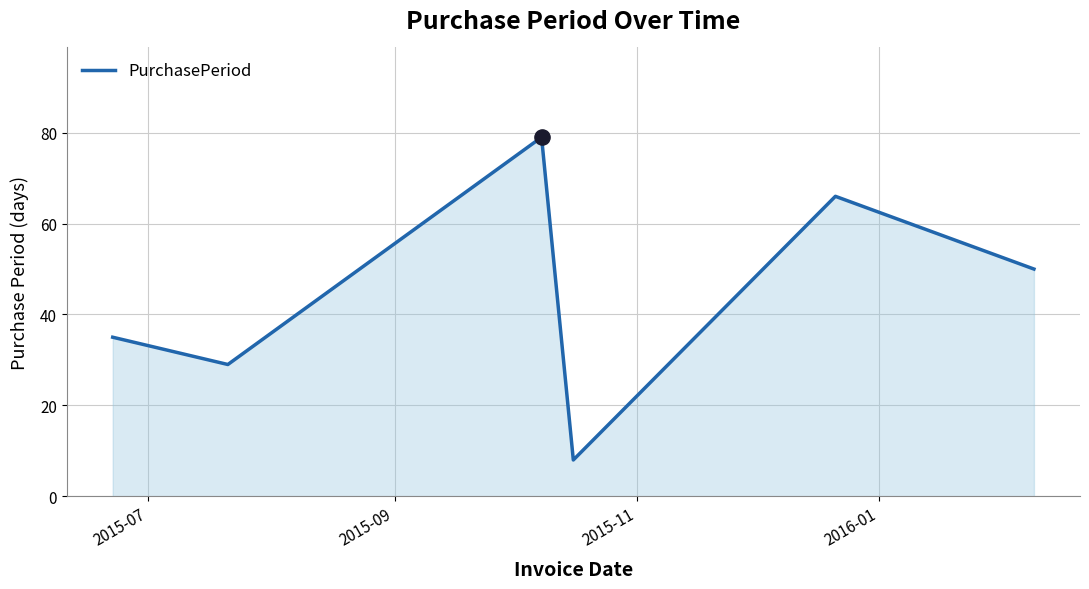

What is the sum of all values?

267